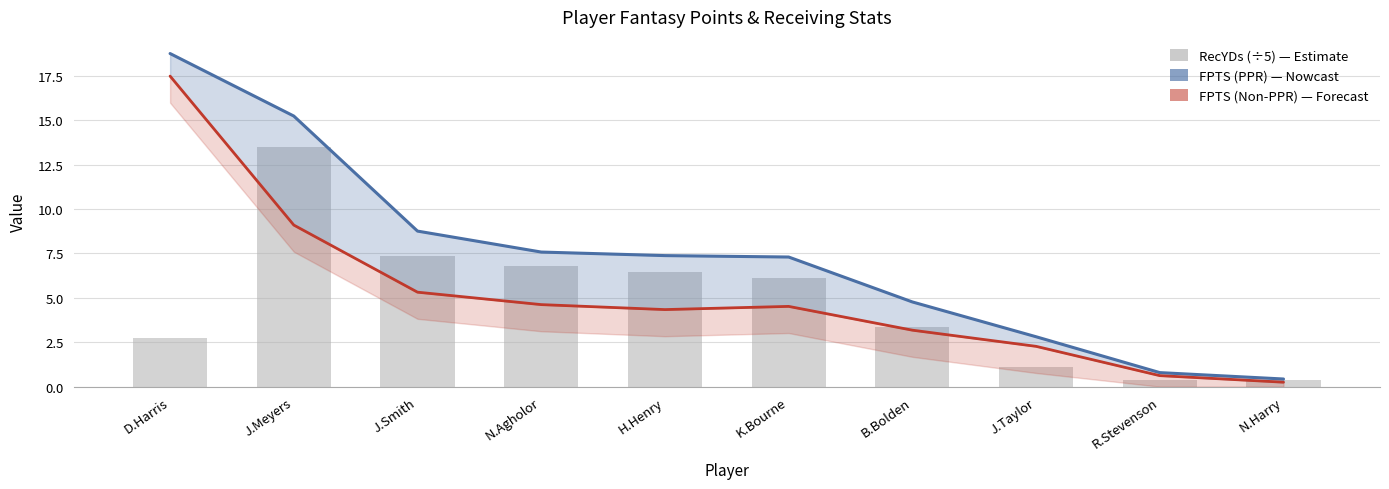

Reading left to right, what are all the values shown in this chart?

FPTS (PPR): 18.8	15.2	8.8	7.6	7.4	7.3	4.8	2.8	0.8	0.4
FPTS (Non-PPR): 17.5	9.1	5.3	4.6	4.3	4.5	3.2	2.3	0.6	0.2
RecYDs (÷5): 2.7	13.5	7.4	6.8	6.5	6.1	3.4	1.1	0.4	0.4